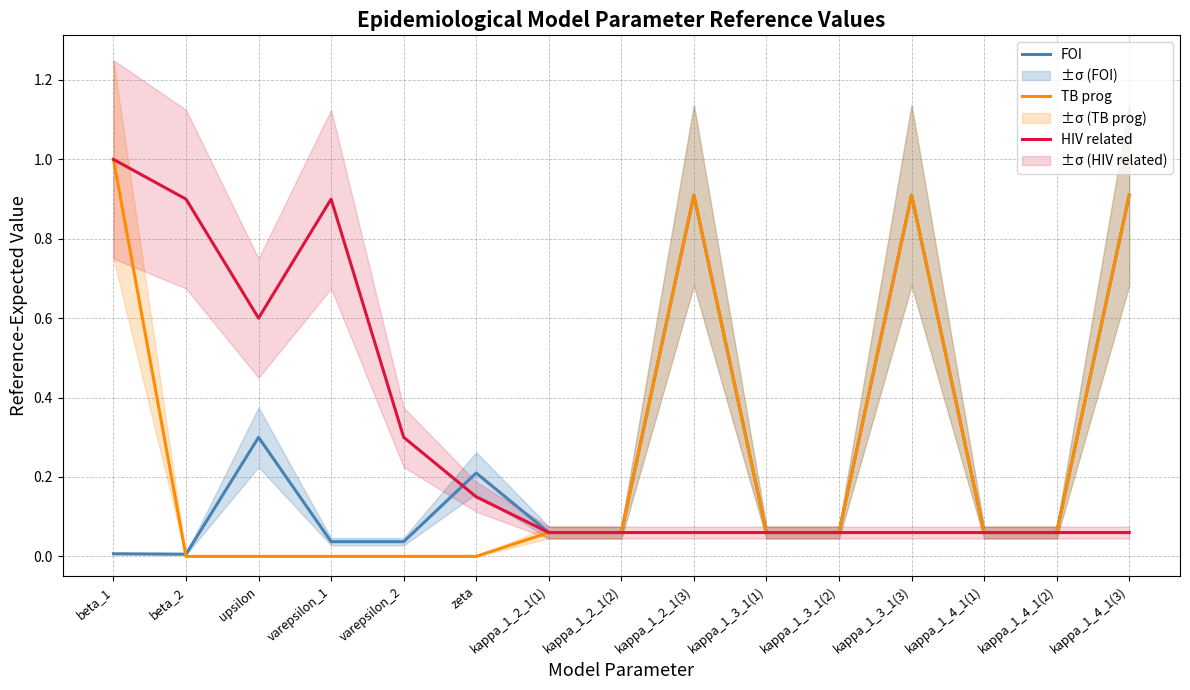

Count the number of data series in this chart.

3